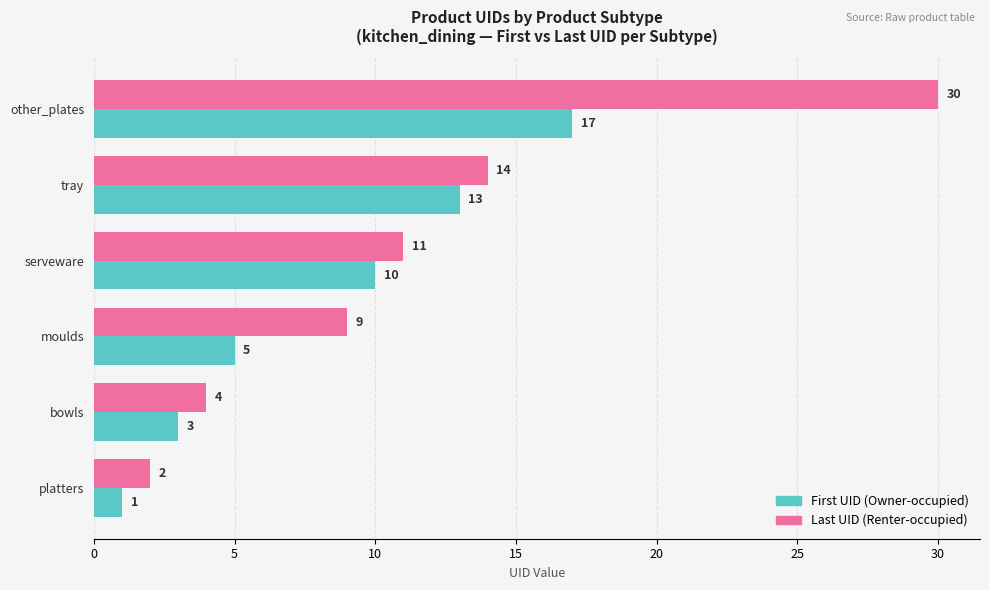

At how many categories does at least one series exceed 8?

4